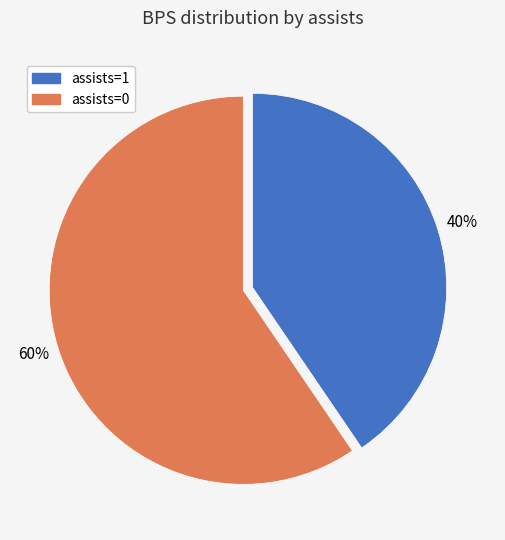

To the nearest percent, what is the average slice percentage?

50%